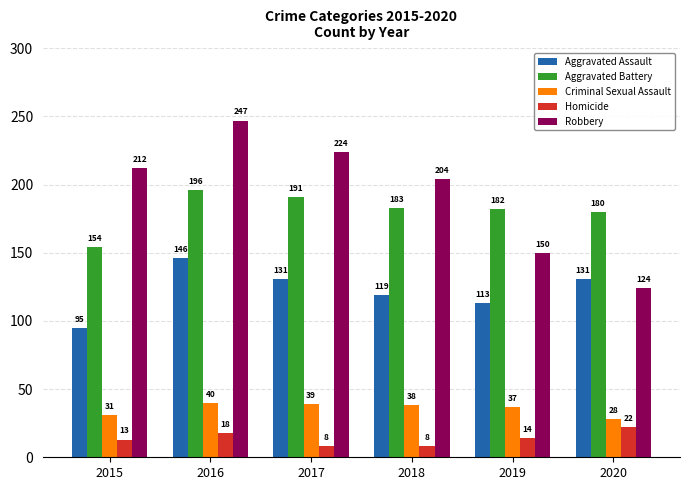

Reading left to right, transcribe all the data shown in this chart.

Aggravated Assault: 95	146	131	119	113	131
Aggravated Battery: 154	196	191	183	182	180
Criminal Sexual Assault: 31	40	39	38	37	28
Homicide: 13	18	8	8	14	22
Robbery: 212	247	224	204	150	124